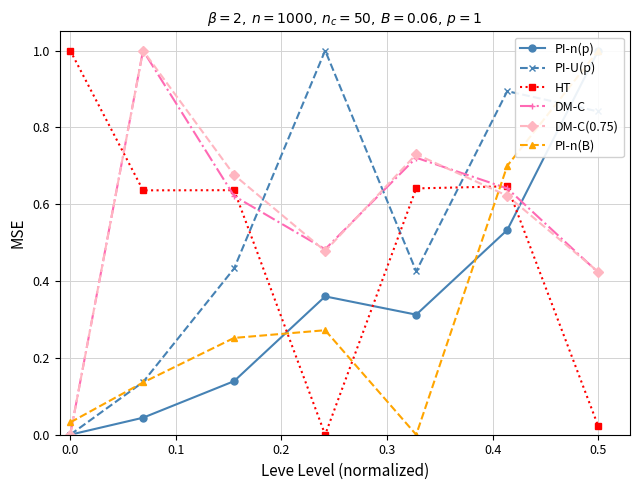

How many interior local valleys does the PI-U(p) series have?

1